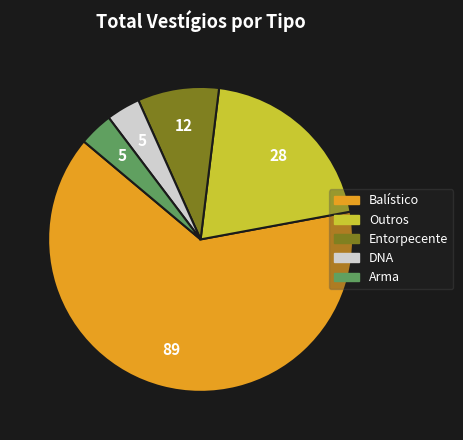

Does Balístico account for over 50% of the chart?

Yes